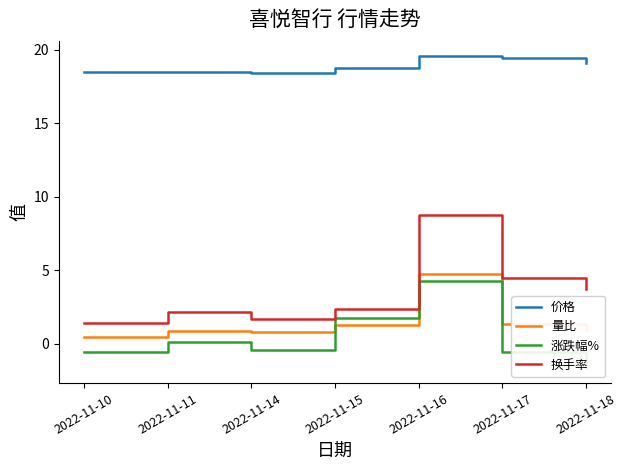

True or false: 价格 and 涨跌幅% intersect in this chart.

False